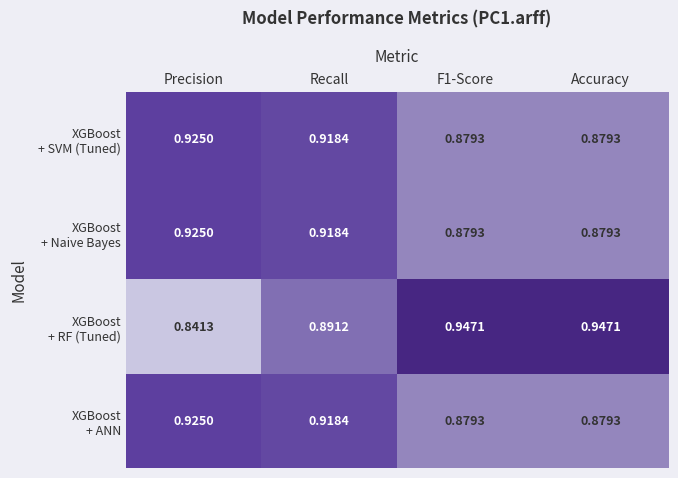

At which category is the sum across all series the highest?

Recall